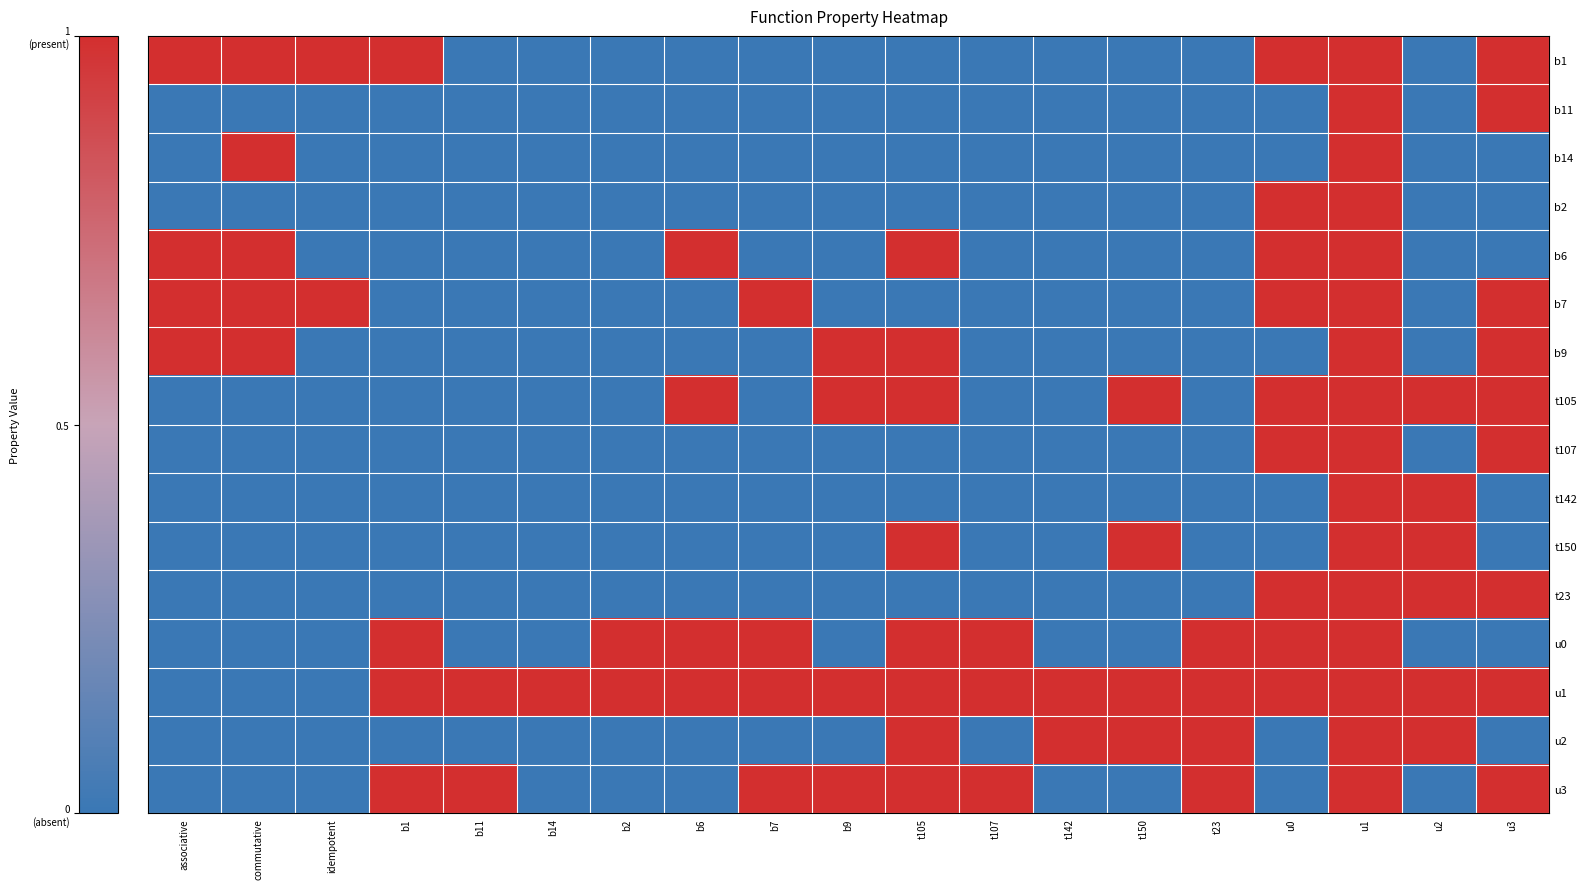

Which has a higher value, associative or t105?

associative